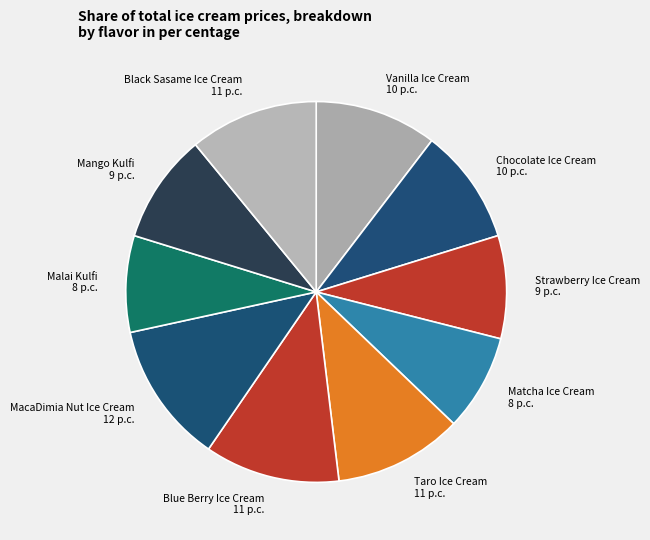

Which has a higher value, Mango Kulfi 9 p.c. or Strawberry Ice Cream 9 p.c.?

Mango Kulfi 9 p.c.